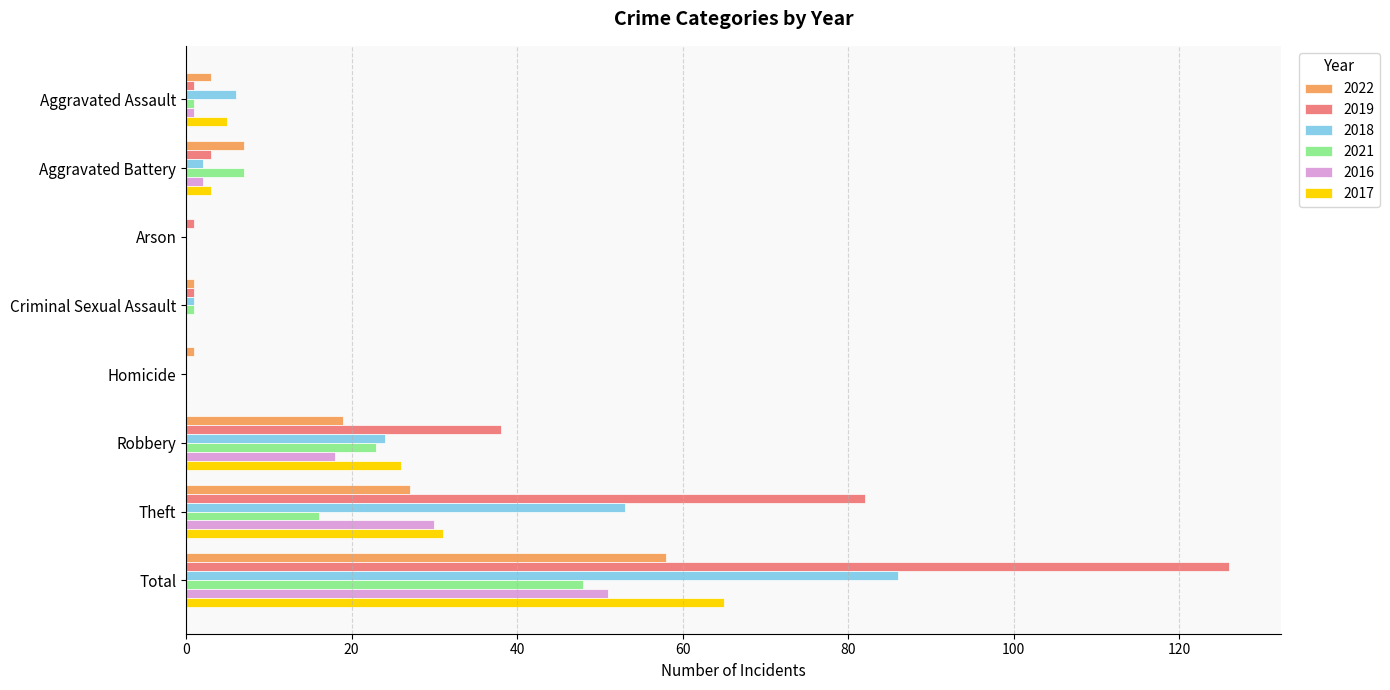

Is it true that 2021 equals 23 at Robbery?

True